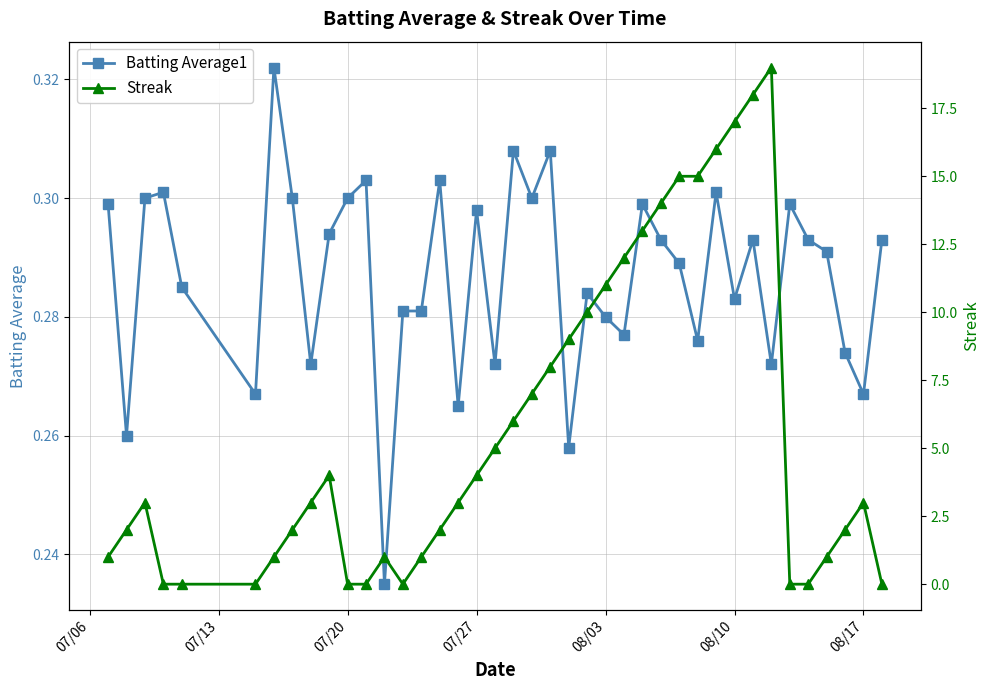

Which series has the widest spread of values?

Streak